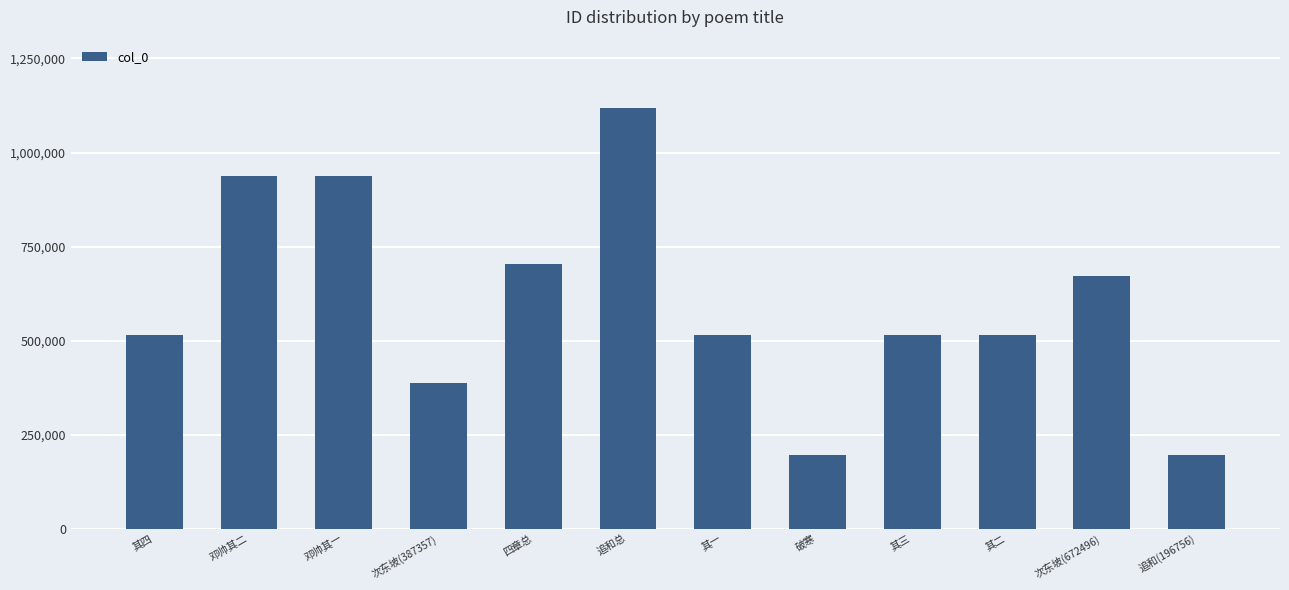

What is the label of the 10th bar from the left?

其二